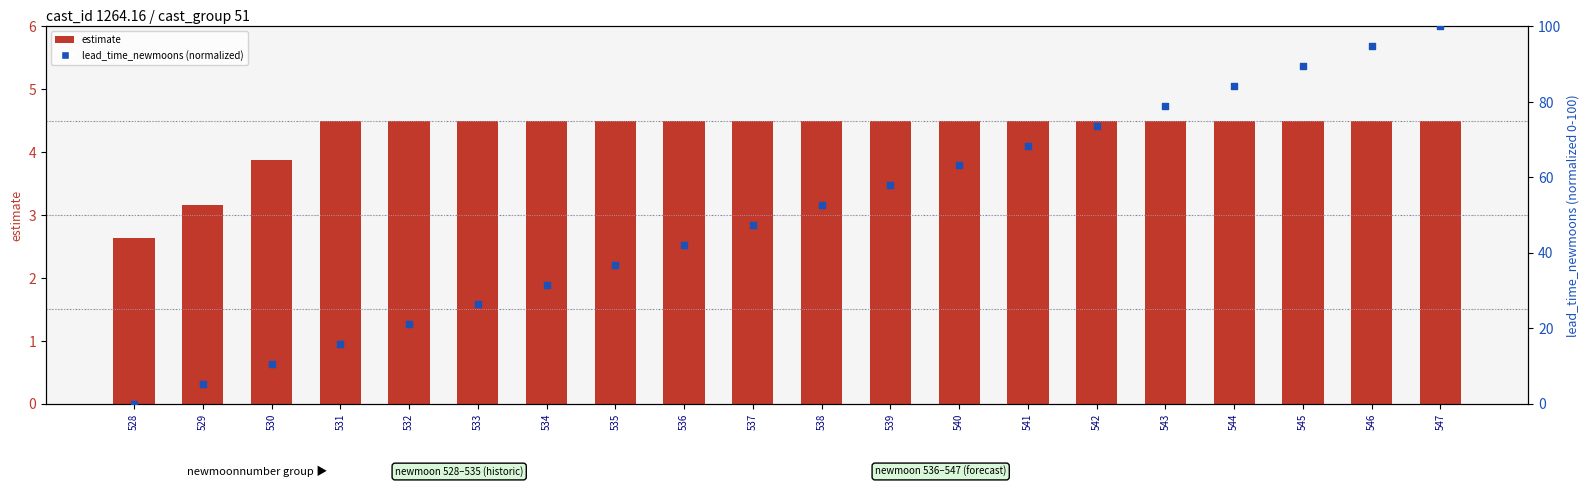

At which category is the sum across all series the highest?

547